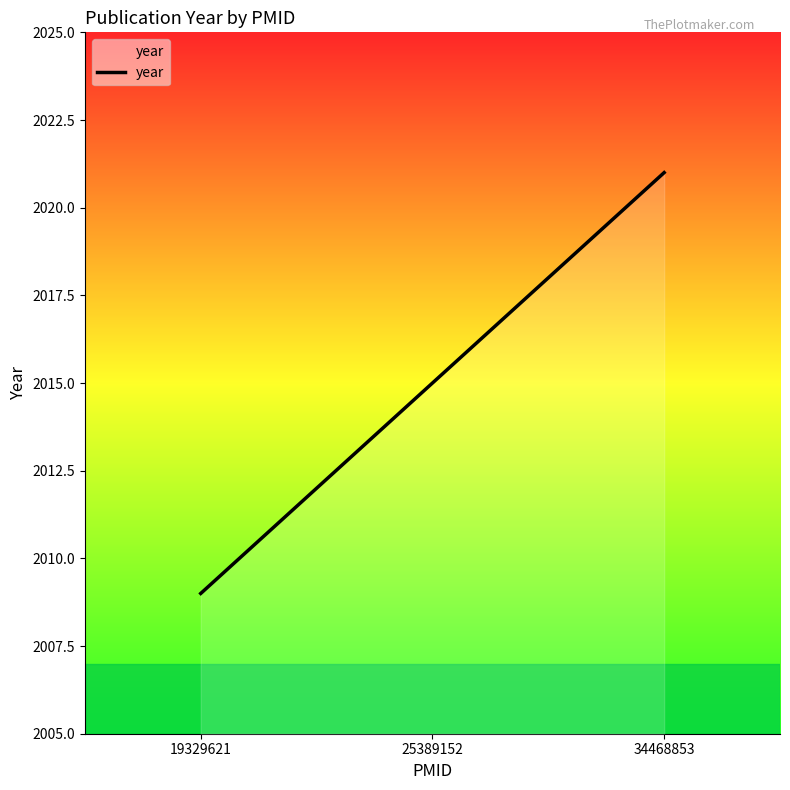

Count the values in the range 2009 to 2021.

3